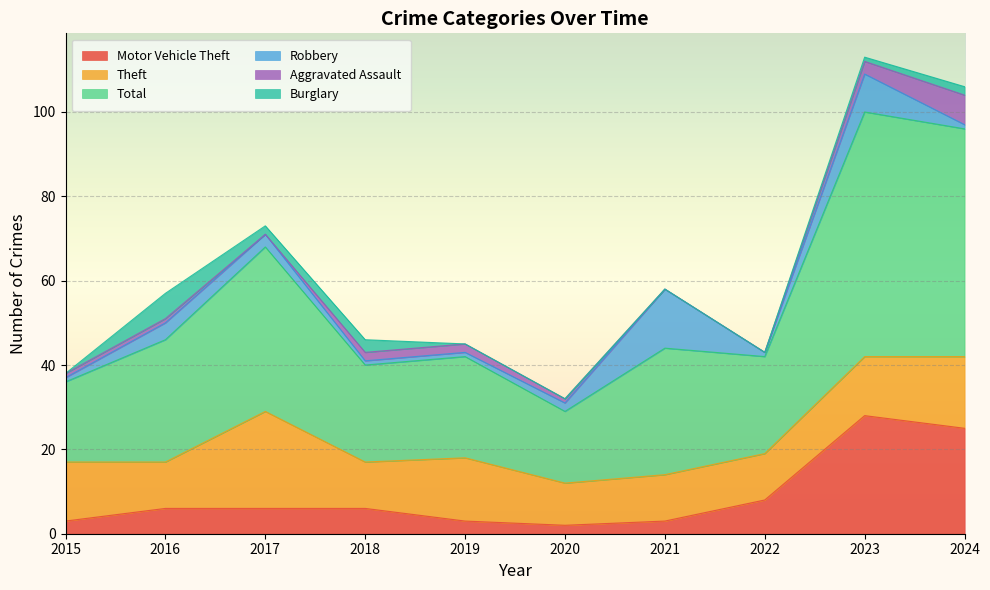

True or false: Motor Vehicle Theft and Aggravated Assault cross at least once.

False